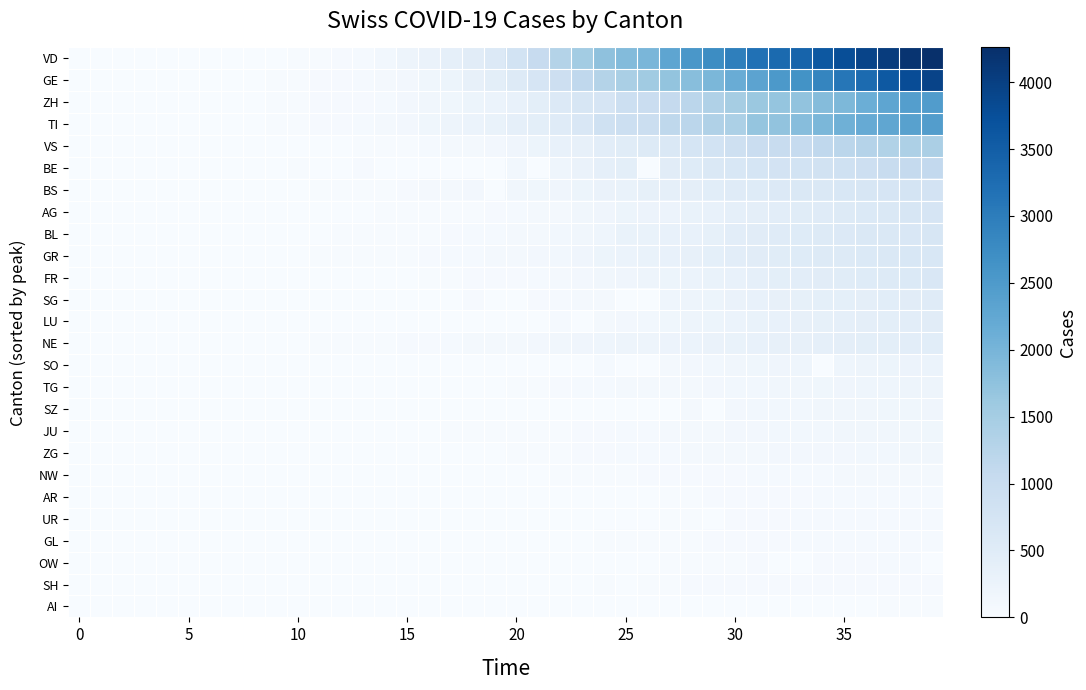

Reading left to right, extract all data points from this chart.

VD: 0	0	0	0	0	0	0	0	0	0	23	30	40	51	130	203	277	370	477	566	797	1040	1304	1515	1756	1875	1977	2283	2548	2740	2945	3179	3310	3395	3607	3766	3918	4052	4187	4259
GE: 0	1	1	4	8	9	10	13	15	20	29	42	44	59	79	112	153	224	343	425	549	701	911	1139	1307	1445	1549	1703	1820	1960	2161	2322	2527	2638	2855	3109	3289	3582	3793	3928
ZH: 0	2	2	2	6	7	10	13	15	23	29	34	40	49	62	101	140	163	218	250	326	429	568	679	711	919	978	1067	1213	1357	1489	1616	1690	1722	1848	1936	2125	2289	2417	2450
TI: 0	1	1	1	2	2	4	8	13	25	28	41	49	61	75	108	163	206	265	293	368	426	511	638	849	916	945	1162	1209	1354	1401	1688	1727	1837	1962	2091	2195	2271	2377	2442
VS: 0	0	0	1	1	2	3	3	4	5	6	7	12	17	22	30	53	76	98	115	172	225	312	349	436	498	535	628	728	793	874	968	1017	1055	1144	1211	1282	1334	1385	1418
BE: 0	0	0	1	0	2	4	0	6	0	17	0	0	34	0	0	0	0	0	0	123	0	193	282	377	418	0	470	532	624	660	718	767	798	826	856	909	1003	1073	1106
BS: 0	0	1	1	1	1	1	3	3	8	15	21	24	28	33	49	73	92	100	0	143	164	181	220	270	297	356	374	410	462	501	530	569	605	617	653	687	714	754	767
AG: 0	1	1	1	3	4	7	7	10	11	12	14	14	15	18	20	27	30	33	43	56	69	96	134	175	223	235	245	283	318	367	407	444	485	506	554	596	631	673	702
BL: 0	0	0	1	2	2	2	2	2	6	6	15	20	21	24	30	31	48	54	62	85	98	125	143	194	292	299	312	317	353	434	478	514	524	553	578	606	629	646	682
GR: 0	2	2	6	6	6	9	9	12	14	16	17	18	18	22	31	43	53	56	71	84	101	128	182	226	258	284	300	343	393	433	474	495	519	535	547	592	622	649	657
FR: 0	0	0	0	0	1	2	0	4	6	0	0	8	11	0	16	22	29	36	40	45	59	86	111	145	167	202	226	255	293	309	369	421	442	477	491	525	550	588	638
SG: 0	0	0	0	0	0	0	0	1	0	2	0	0	0	0	0	15	0	47	0	0	47	61	85	98	0	0	185	200	228	280	306	339	365	389	394	414	455	480	504
LU: 0	0	0	0	0	0	0	0	0	0	0	0	0	0	0	0	0	0	0	0	0	0	65	0	92	109	131	156	205	228	253	287	317	339	351	375	401	422	449	469
NE: 0	0	0	0	0	1	1	1	8	9	13	18	24	27	31	37	46	59	68	74	93	114	146	175	189	200	216	247	265	280	299	316	337	346	378	402	420	430	444	452
SO: 0	0	0	0	0	0	0	0	0	0	1	0	0	0	0	0	0	0	0	0	0	0	0	0	66	0	0	95	104	129	141	157	173	190	0	196	216	227	237	250
TG: 0	0	0	0	0	0	0	0	0	1	1	1	1	2	5	5	7	8	11	13	20	29	44	51	59	73	80	86	95	112	117	131	140	148	158	169	185	197	209	215
SZ: 0	0	0	0	0	0	0	1	3	0	6	0	0	0	0	0	0	9	0	13	0	0	0	0	0	0	0	0	97	0	107	119	122	128	135	140	146	155	165	168
JU: 0	0	1	1	1	1	1	2	2	4	4	5	5	7	7	7	12	17	18	19	25	29	32	36	44	54	61	69	82	92	100	114	119	127	128	140	145	149	149	154
ZG: 0	0	0	0	0	0	0	1	1	2	3	3	3	10	10	11	11	11	11	13	20	29	33	37	48	53	53	53	72	80	87	94	101	101	112	114	125	131	138	146
NW: 0	0	0	0	0	0	0	0	0	0	0	0	0	0	0	4	5	5	5	8	10	12	18	25	28	33	36	39	42	44	48	54	55	59	63	70	70	76	79	80
AR: 0	0	0	0	0	0	0	0	0	0	0	0	0	2	0	0	5	0	0	0	0	0	11	0	0	0	0	30	33	34	42	44	45	48	50	58	61	64	65	66
UR: 0	0	0	0	0	0	0	0	2	0	0	0	2	0	0	0	2	0	0	0	0	0	5	7	7	12	0	22	25	0	38	40	48	50	53	57	59	60	62	66
GL: 0	0	0	0	0	0	0	0	0	0	0	0	0	1	0	1	3	6	8	10	10	12	14	16	20	25	29	31	33	40	43	47	47	50	51	53	56	58	59	61
OW: 0	0	0	0	0	0	0	0	0	0	0	0	0	0	0	0	0	1	0	0	0	0	0	0	0	0	0	24	25	27	30	37	0	0	46	47	49	51	56	0
SH: 0	0	0	0	0	0	0	0	0	0	0	0	0	0	0	1	1	1	0	0	2	2	8	12	17	0	30	32	34	35	36	37	40	41	42	44	44	47	47	47
AI: 0	0	0	0	0	0	0	0	0	0	0	0	0	0	0	0	0	0	2	0	4	5	0	6	0	0	0	0	8	9	11	12	13	0	14	14	0	20	20	21